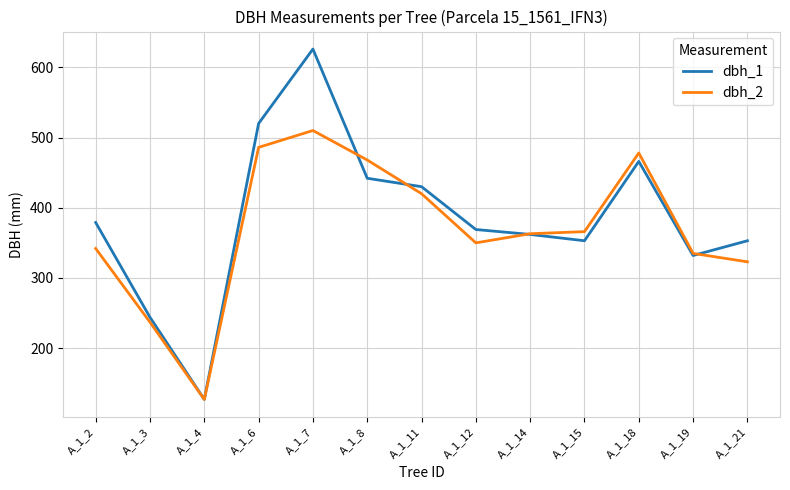

Is the value of dbh_2 at A_1_14 greater than the value of dbh_1 at A_1_8?

No